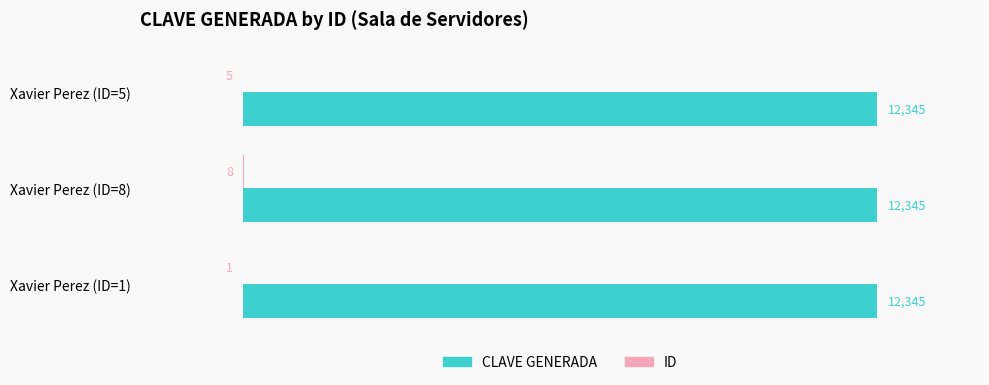

Which series has the largest total across all categories?

CLAVE GENERADA